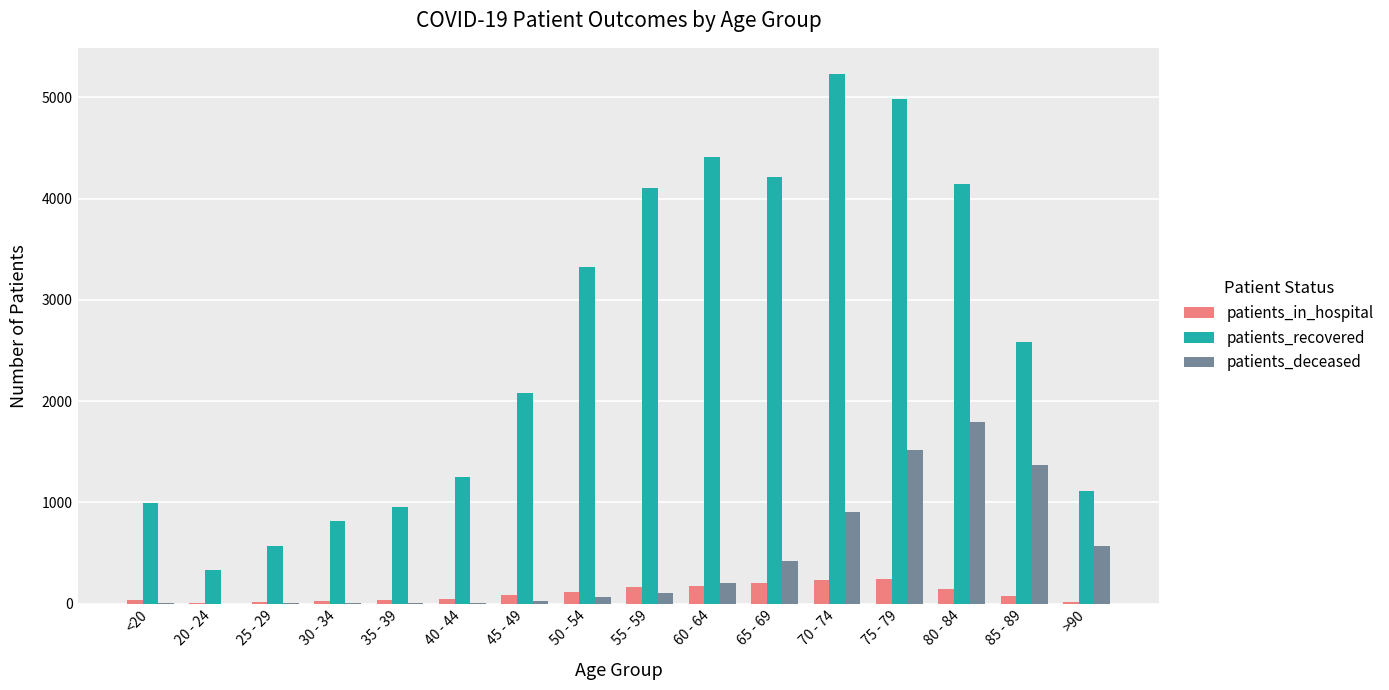

What are all the series names shown in the legend?

patients_in_hospital, patients_recovered, patients_deceased